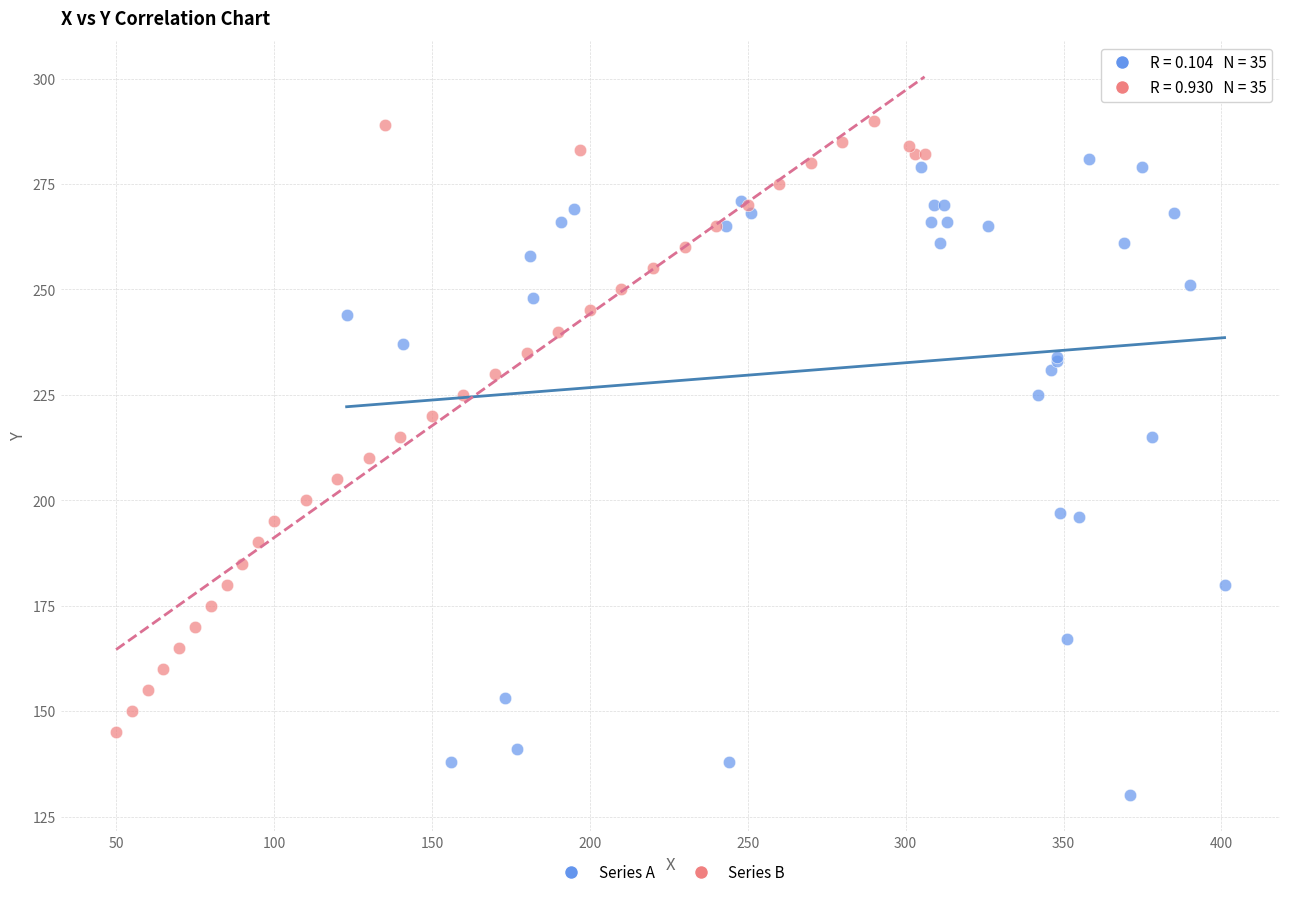

Which series reaches the maximum Y coordinate?

Series B